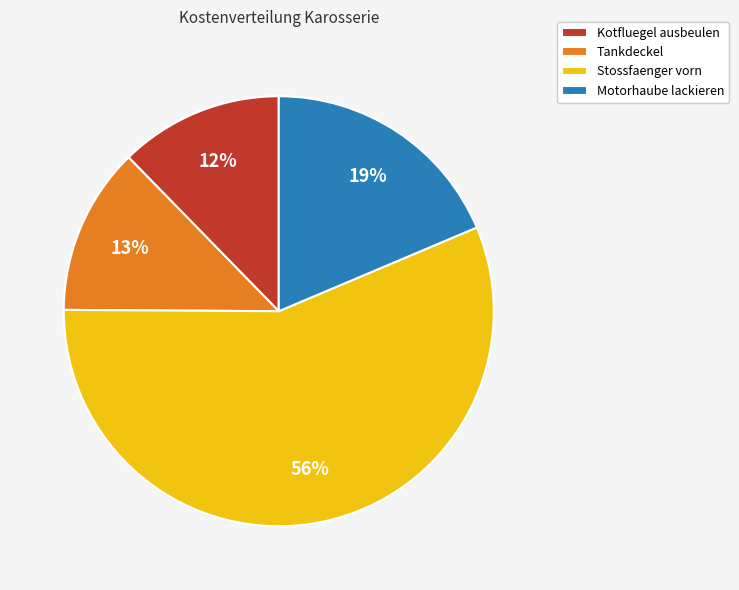

Does any single category account for the majority?

Yes